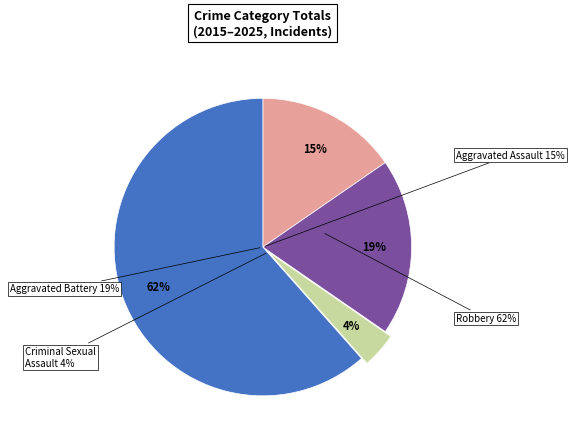

To the nearest percent, what percentage of the pie is Aggravated Battery?

19%